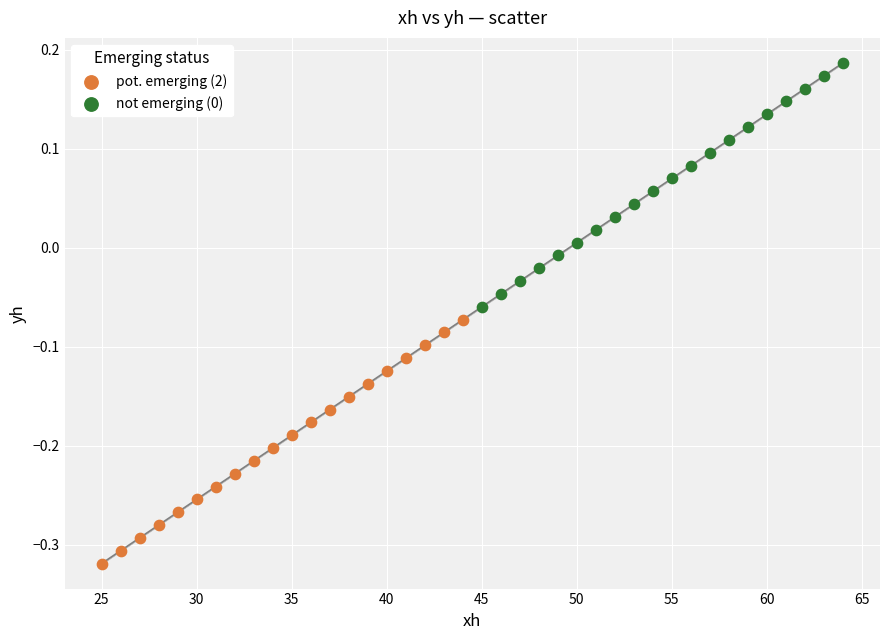

Which series reaches the minimum Y coordinate?

pot. emerging (2)